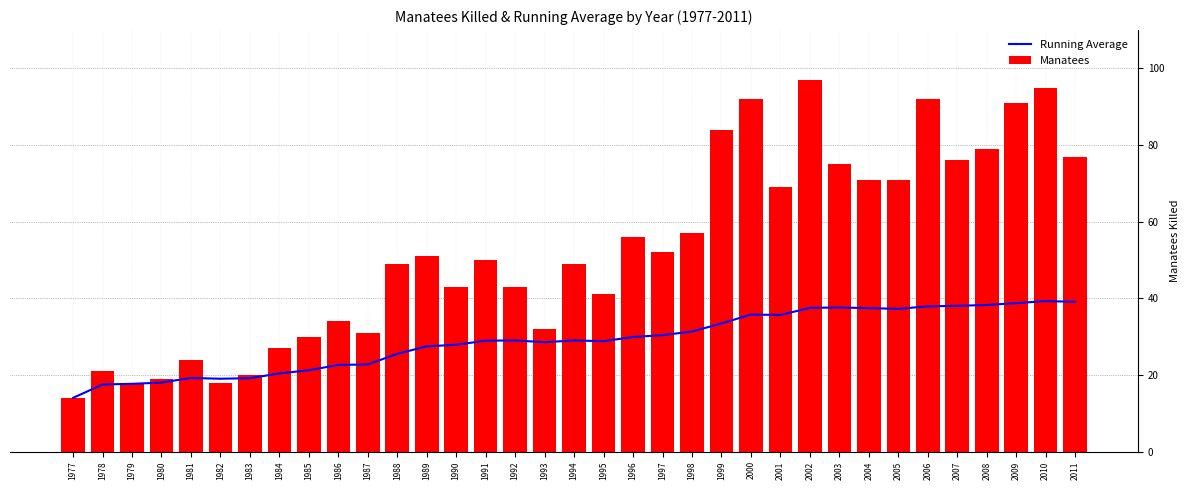

What is the sum of the Manatees values at 2010 and 1988?

144.0